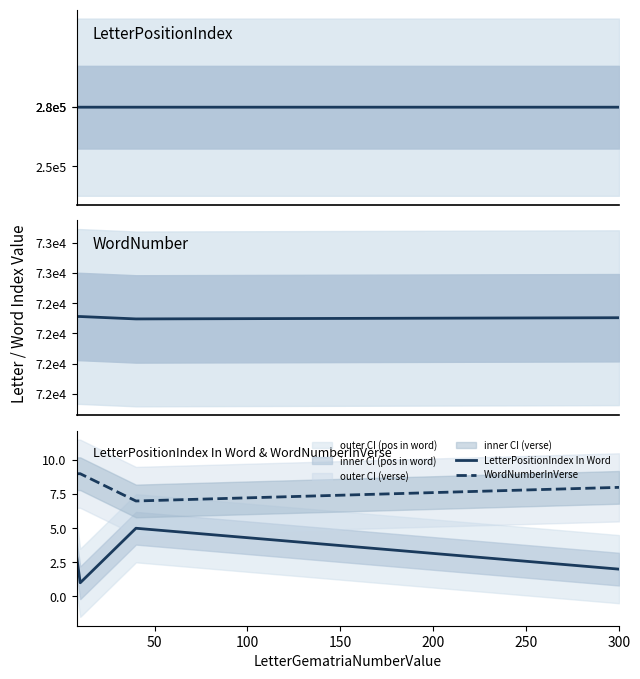

What is the average value of the LetterPositionIndex In Word series?

3